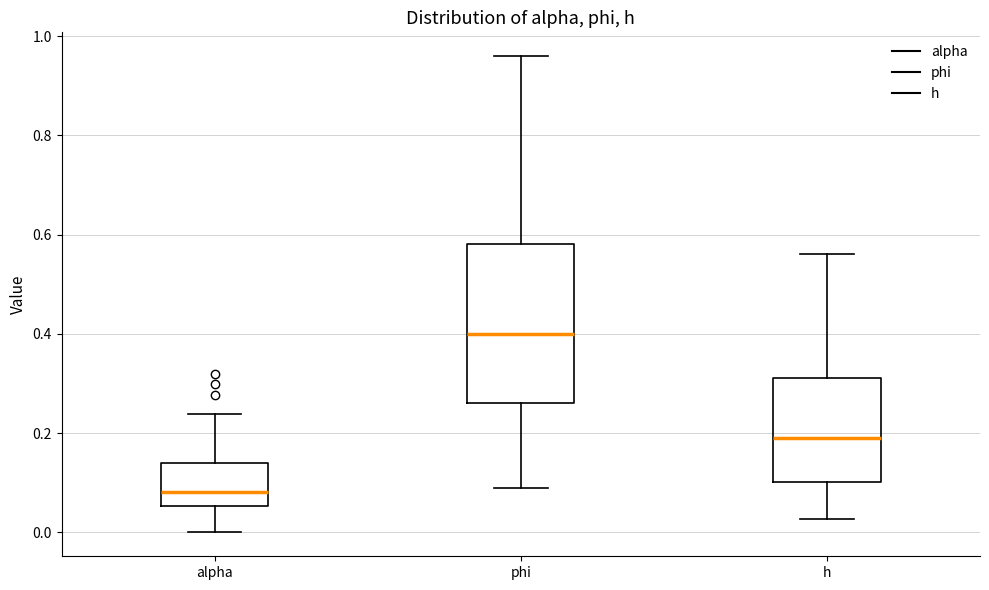

Reading left to right, read every box against the y-axis: the position of its median line, the range the box covers, and the ends of its whiskers. The values are not printed on the chart, so give them approximately, as read against the axis.

alpha: median 0.08, box 0.06 to 0.14, whiskers 0.00 to 0.24
phi: median 0.40, box 0.26 to 0.58, whiskers 0.10 to 0.96
h: median 0.20, box 0.10 to 0.32, whiskers 0.02 to 0.56